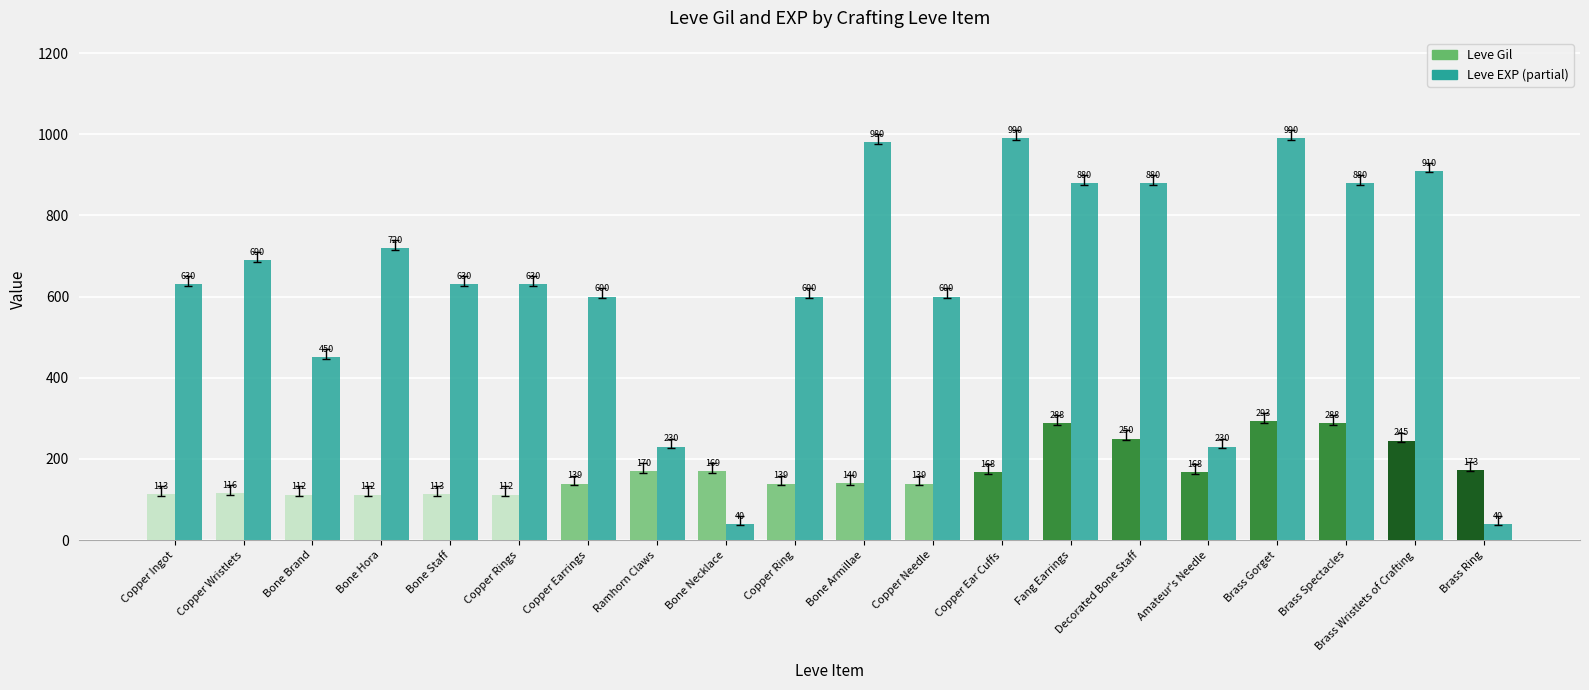

Does the chart contain stacked bars?

No